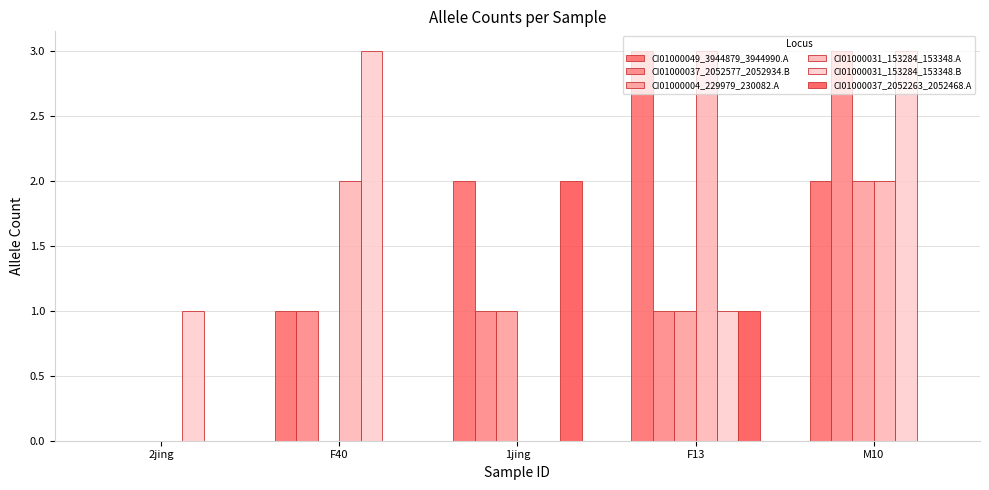

How many data points does each series have?

5